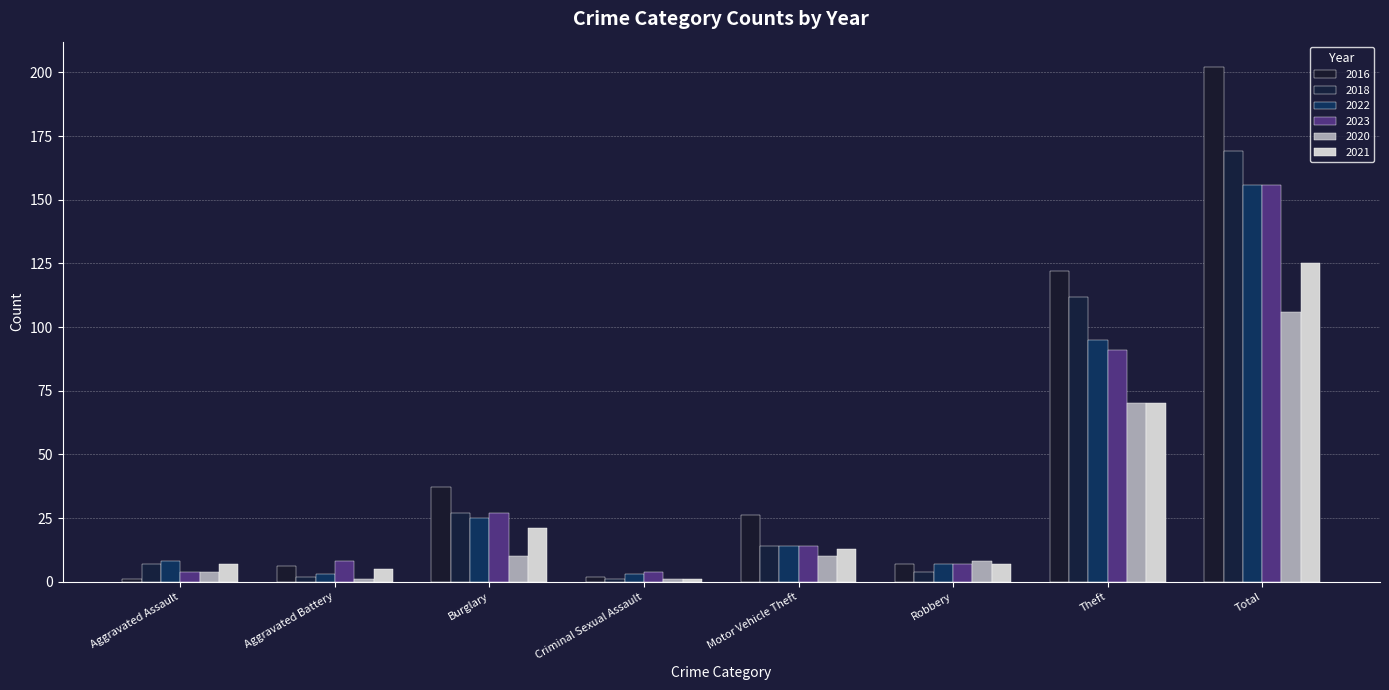

Reading left to right, what are all the values shown in this chart?

2016: 1	6	37	2	26	7	122	202
2018: 7	2	27	1	14	4	112	169
2022: 8	3	25	3	14	7	95	156
2023: 4	8	27	4	14	7	91	156
2020: 4	1	10	1	10	8	70	106
2021: 7	5	21	1	13	7	70	125